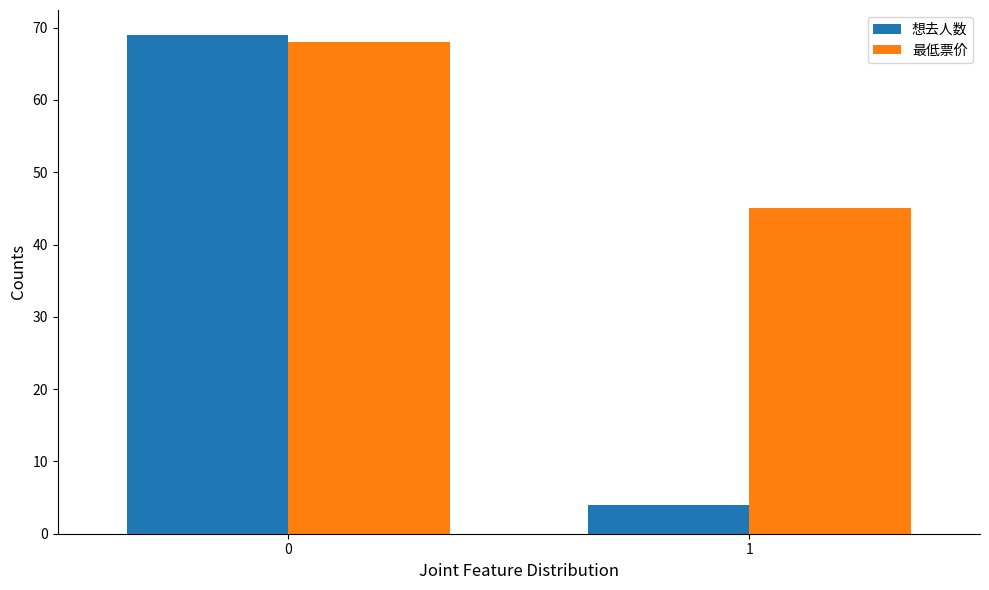

Is the value of 想去人数 at 1 greater than the value of 最低票价 at 1?

No